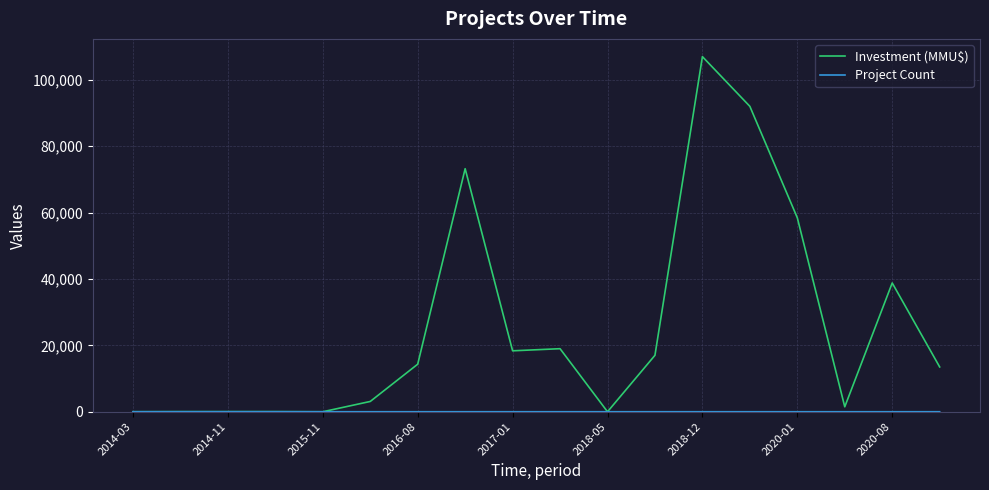

Which series has the largest total across all categories?

Investment (MMU$)